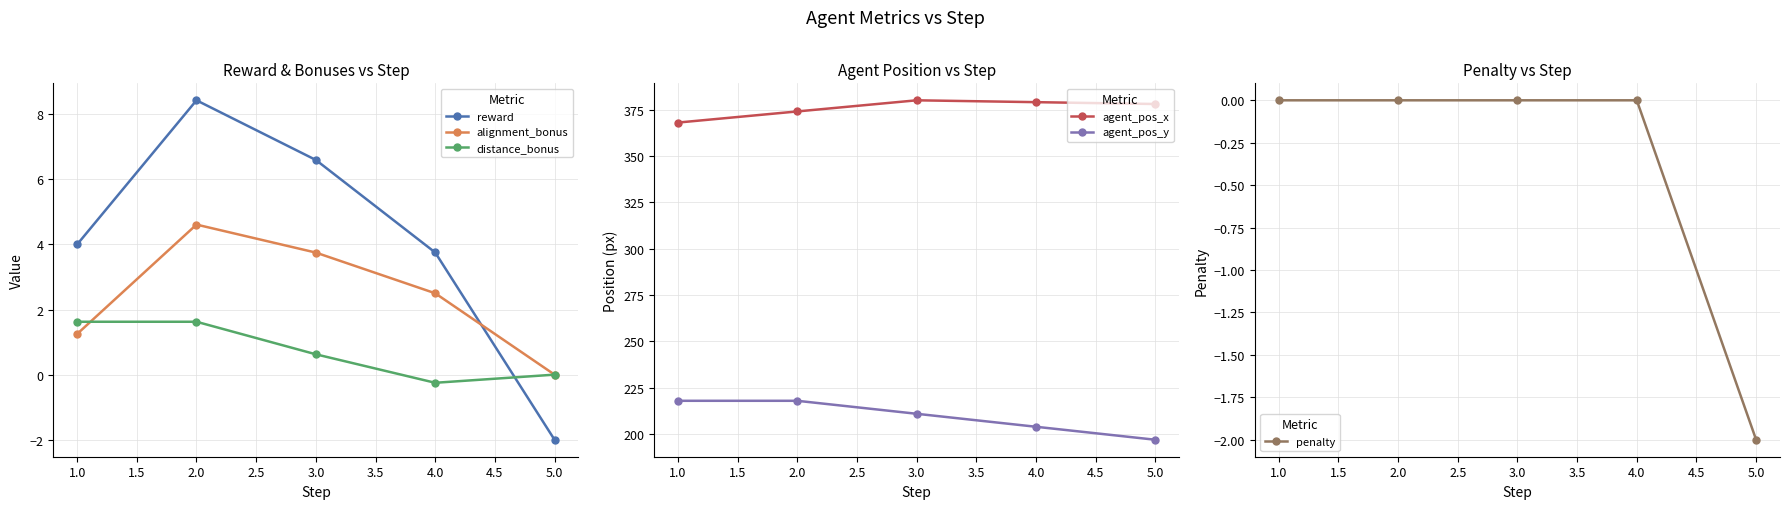

Which series has the widest spread of values?

agent_pos_y